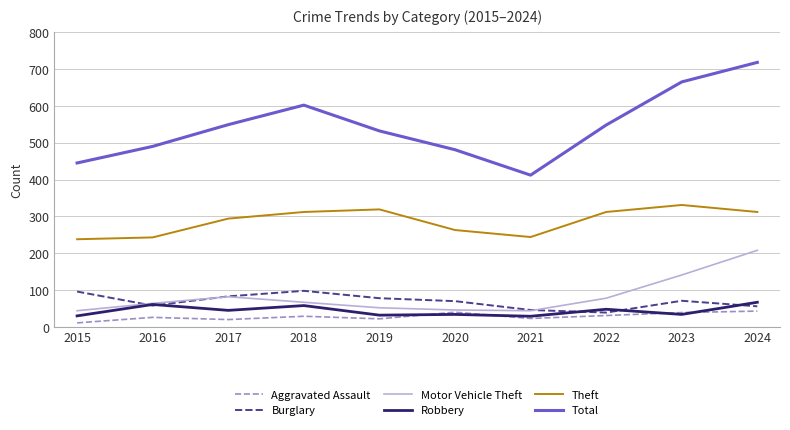

Which series has the largest total across all categories?

Total